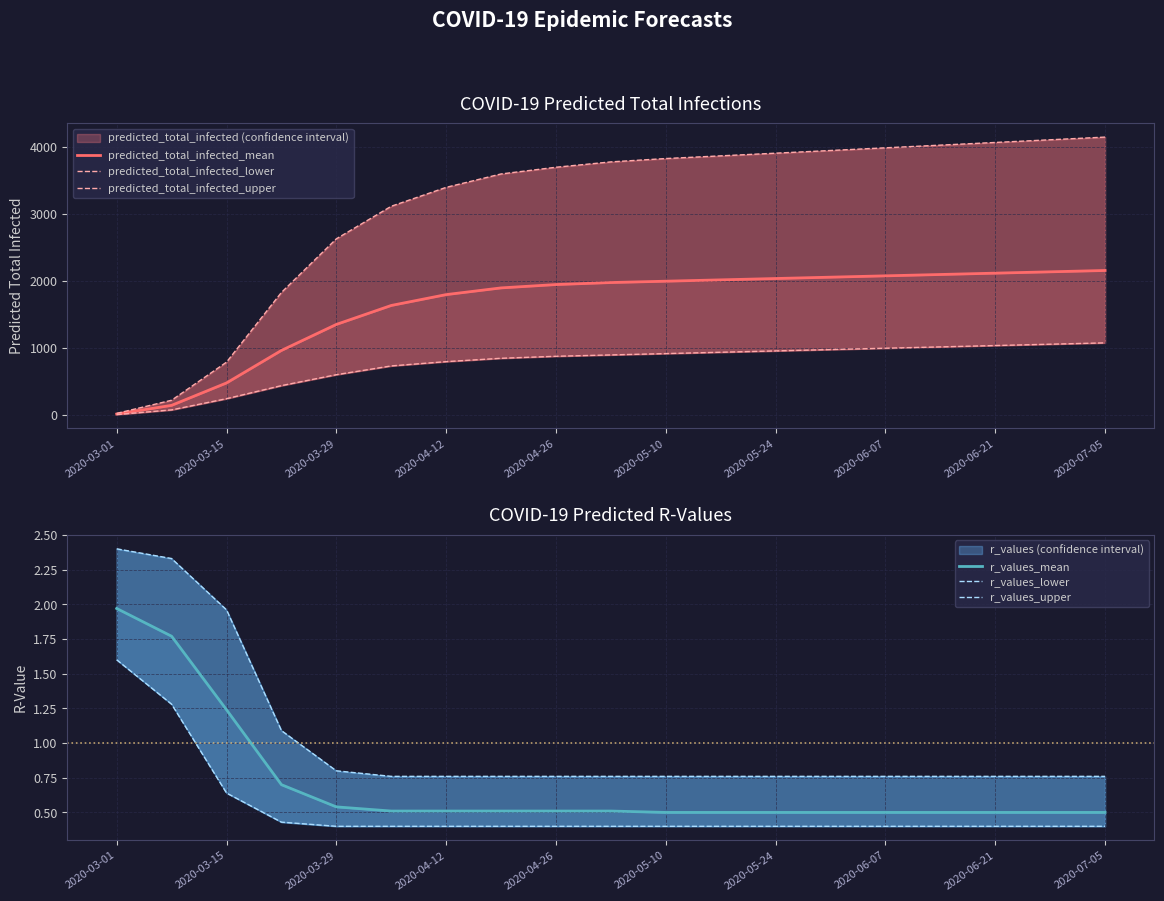

Between 2020-07-05 and 2020-04-26, which is larger?

2020-07-05